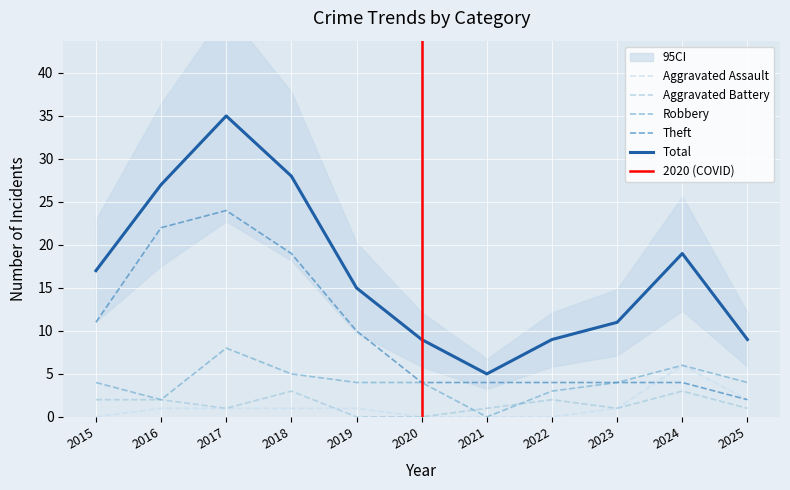

What is the approximate value of Robbery at 2018?

5